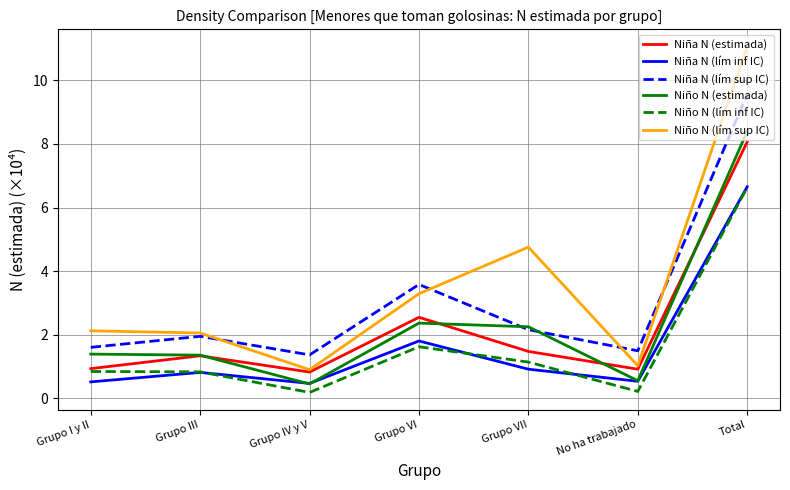

Where is Niña N (lím inf IC) nearest to the value 3?

Grupo VI